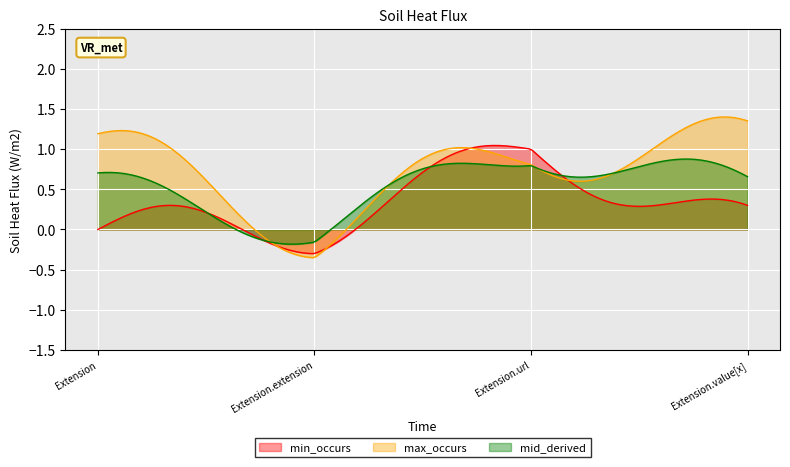

Which series has the largest total across all categories?

max_occurs